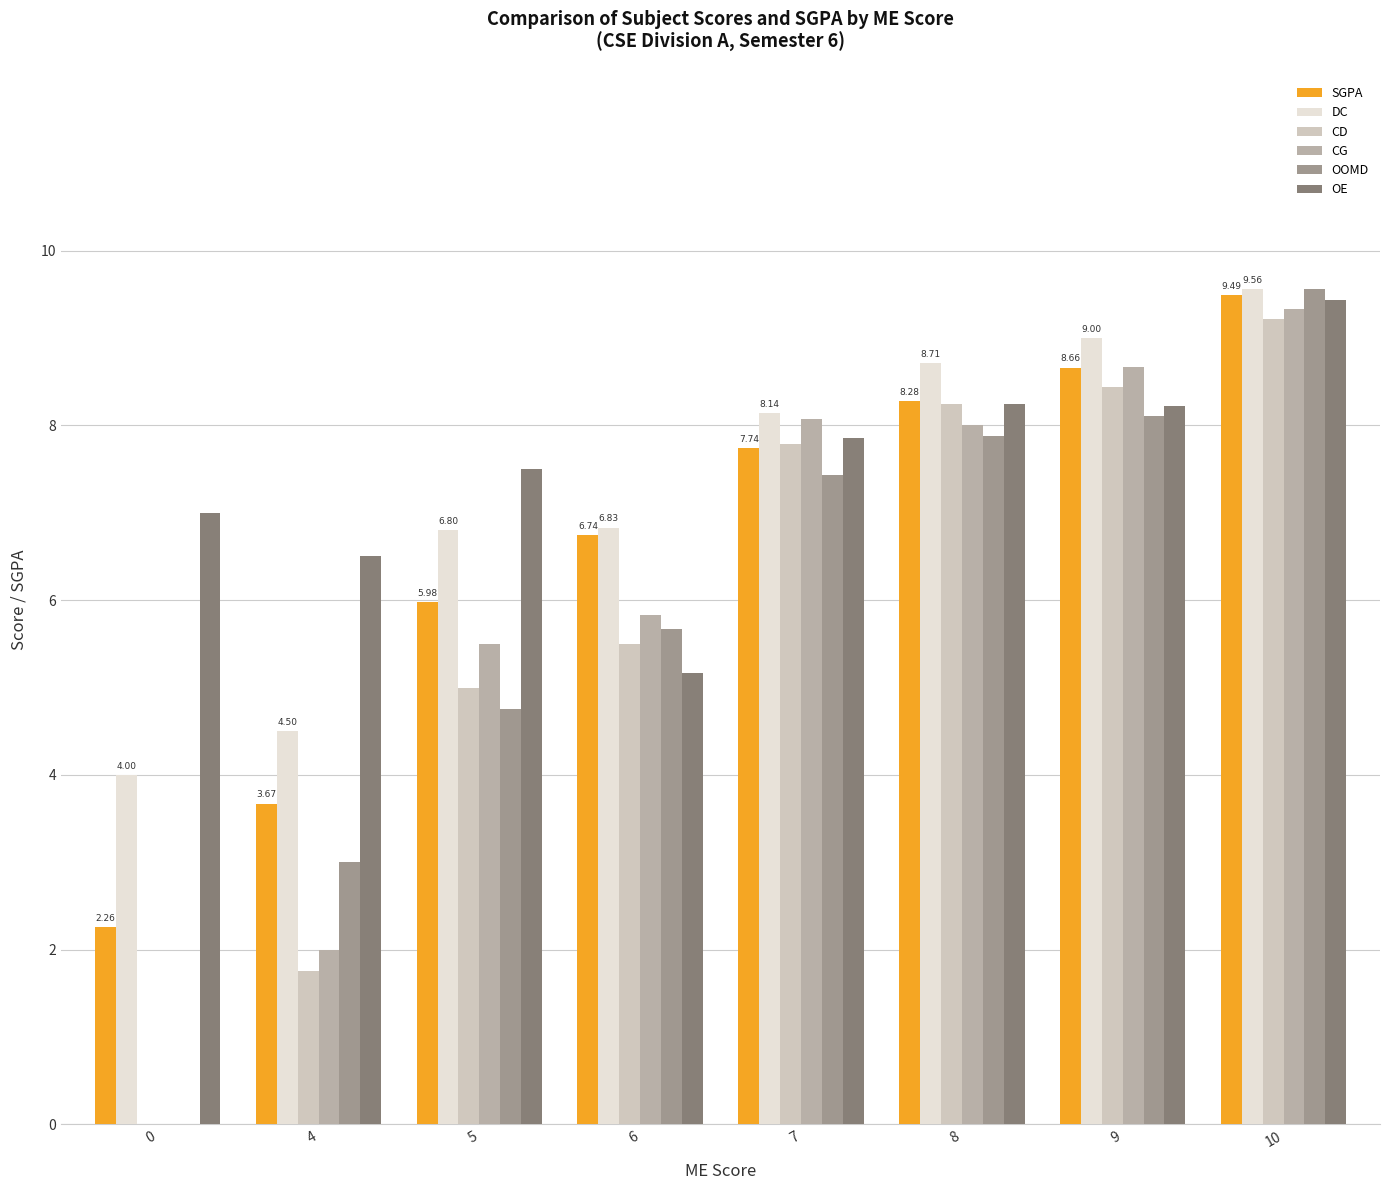

Between 0 and 10, which series saw the biggest shift?

OOMD